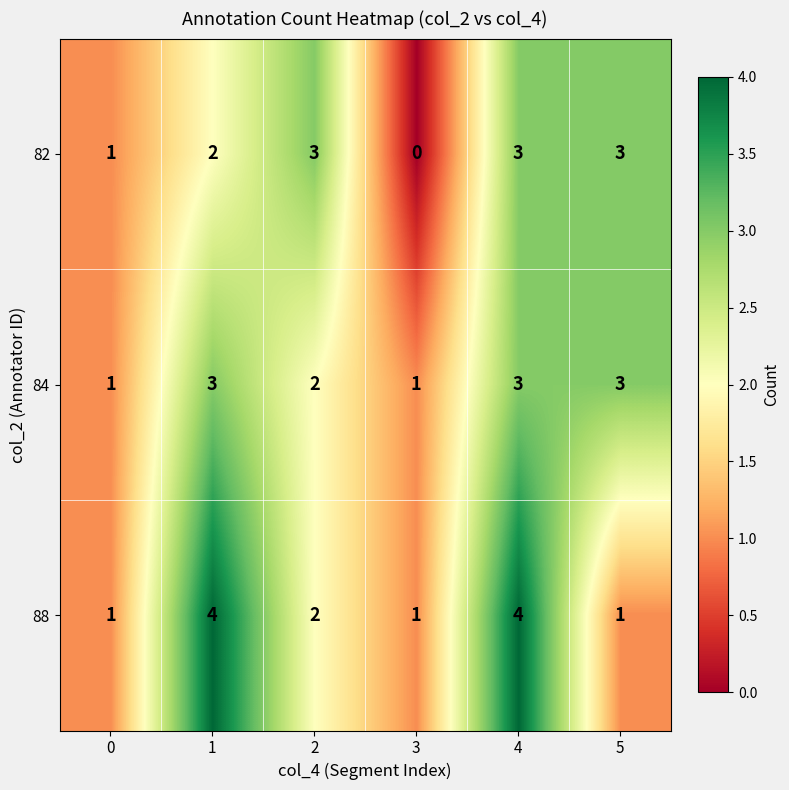

Which series changed the most between 0 and 1?

88